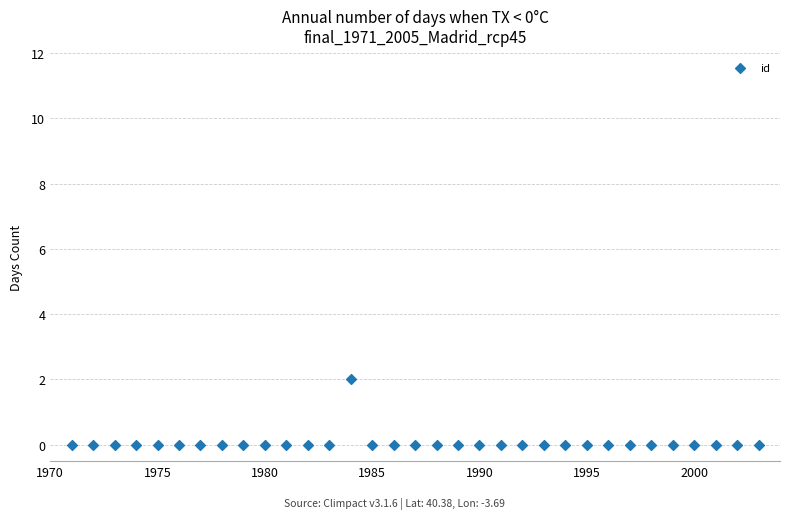

What is the range of X values (max minus min)?

32